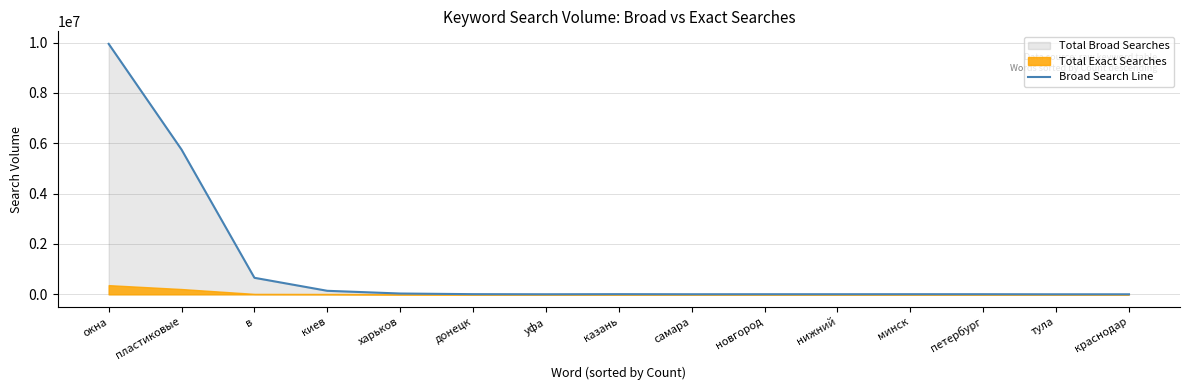

What is the maximum value shown in the chart?

9948551